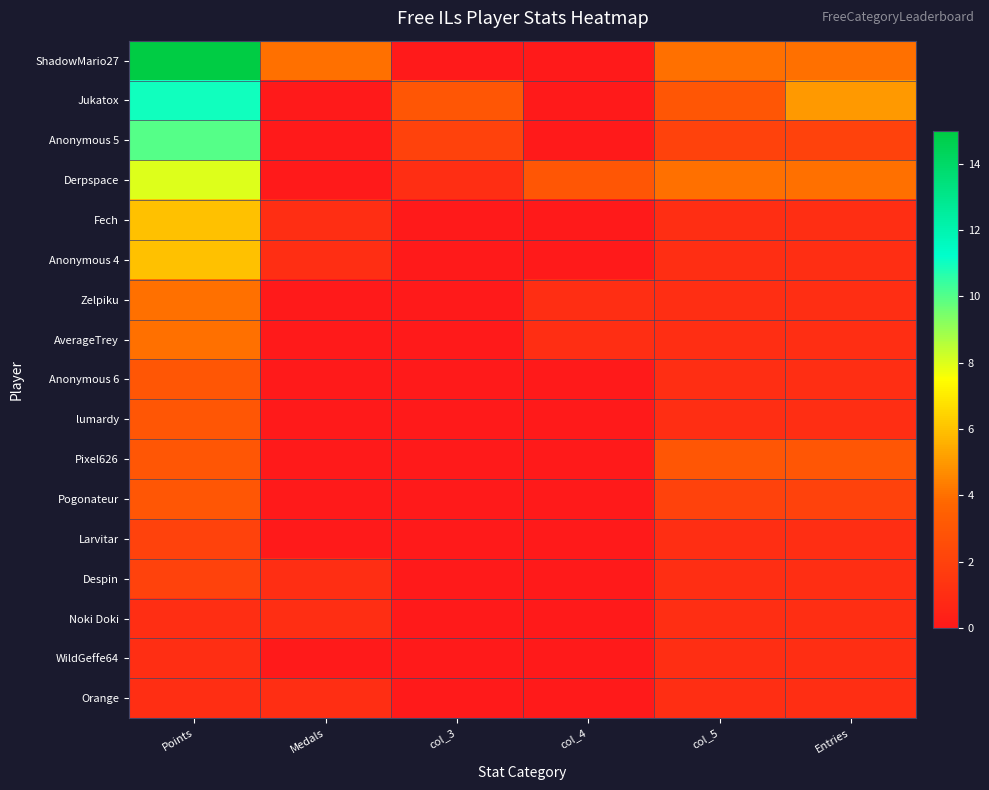

Between col_3 and col_5, which is larger?

col_5